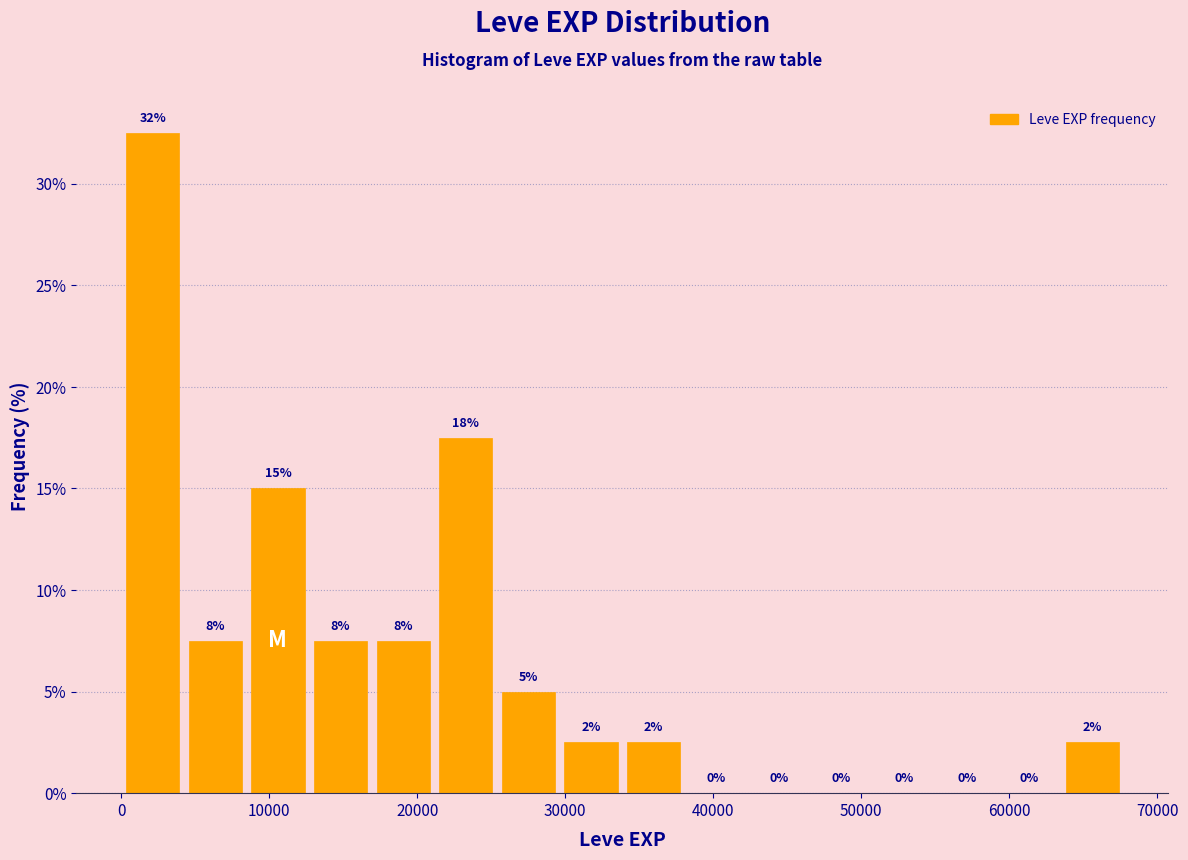

Which range on the x-axis has the tallest bar?

0 to 4000